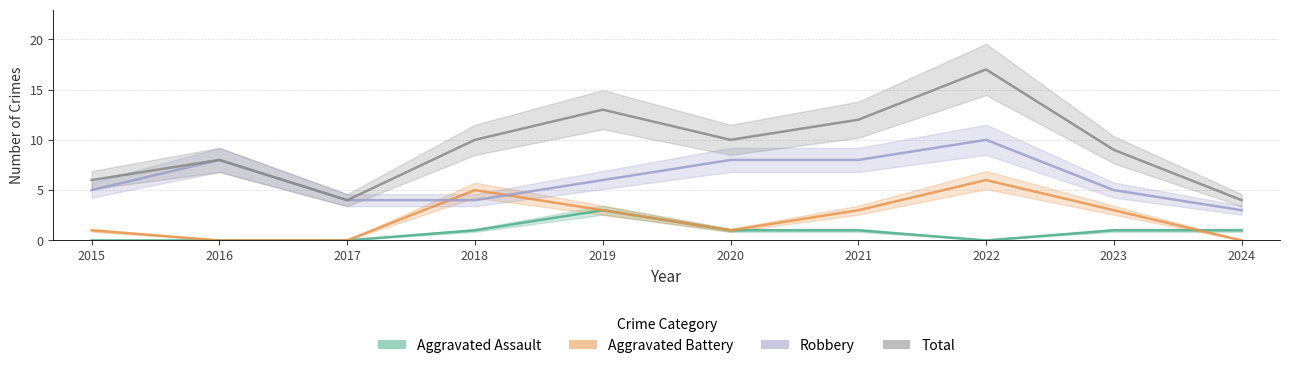

Is this an area chart (filled region under the line)?

No